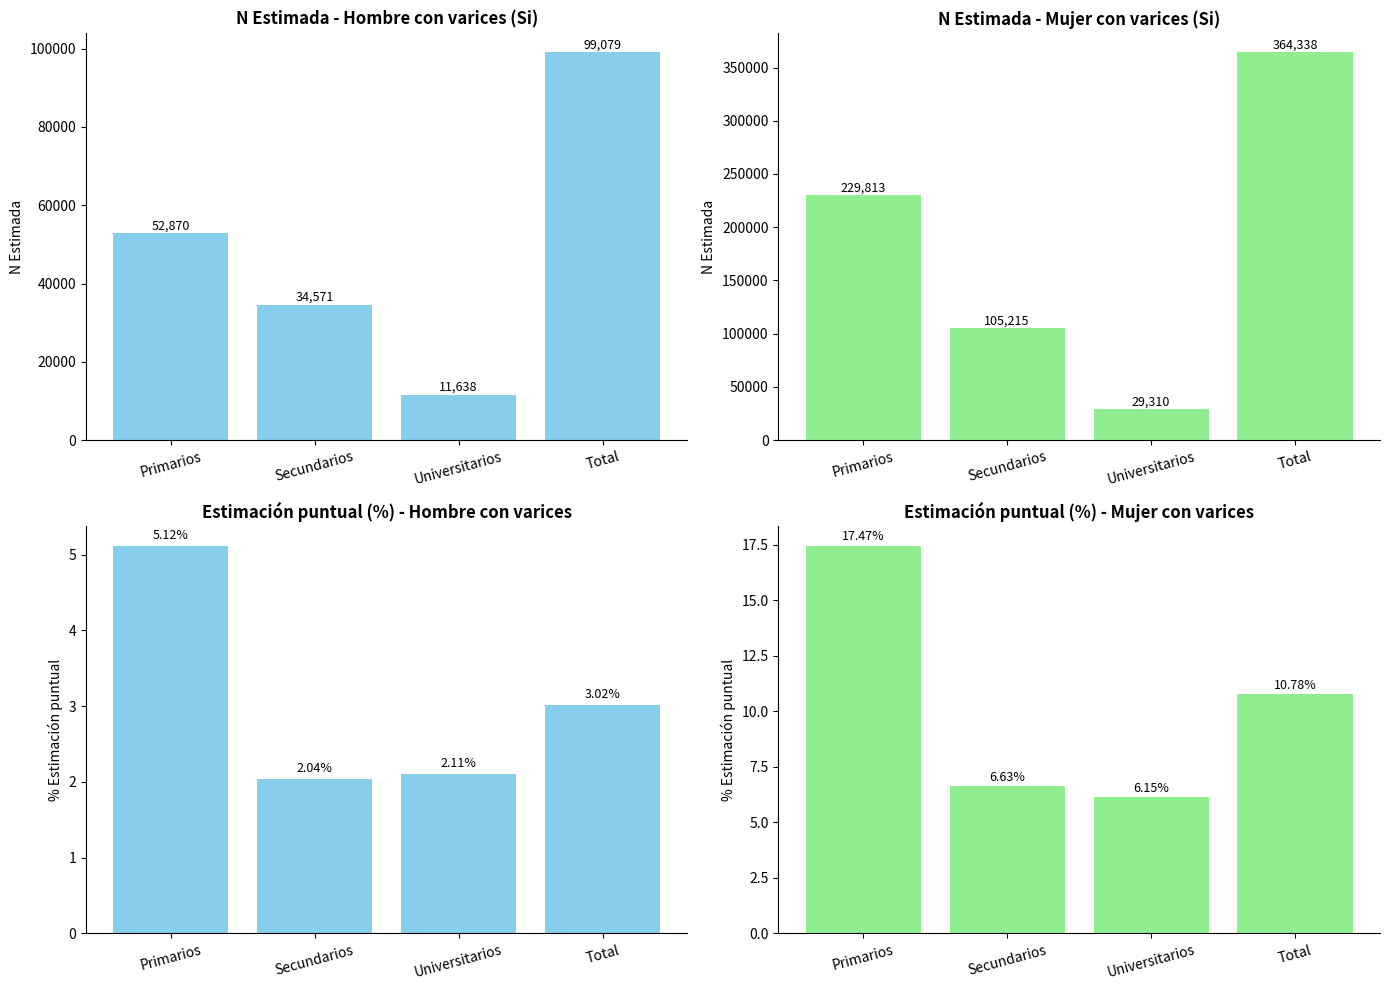

Which category has the lowest value in the Mujer (N estimada Si) series?

Universitarios